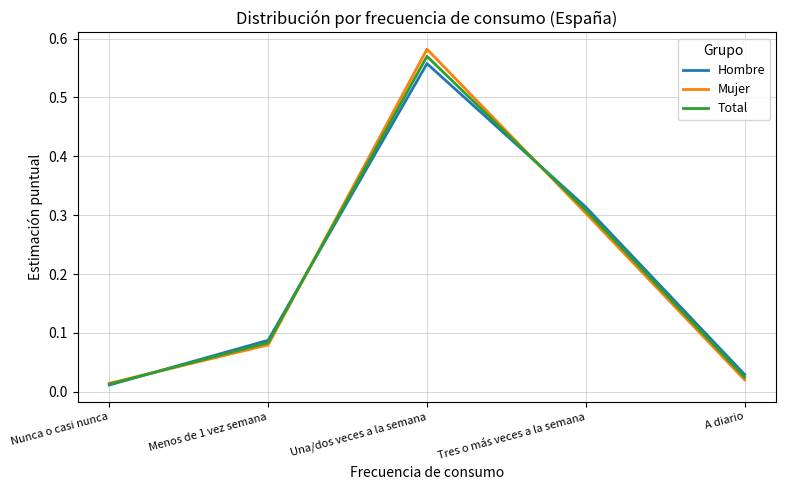

Rank the series by their maximum value, from lowest to highest.

Hombre, Total, Mujer